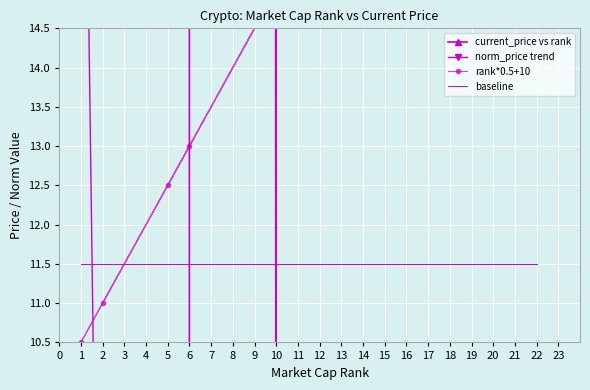

Which category has the highest value in the current_price vs rank series?

1